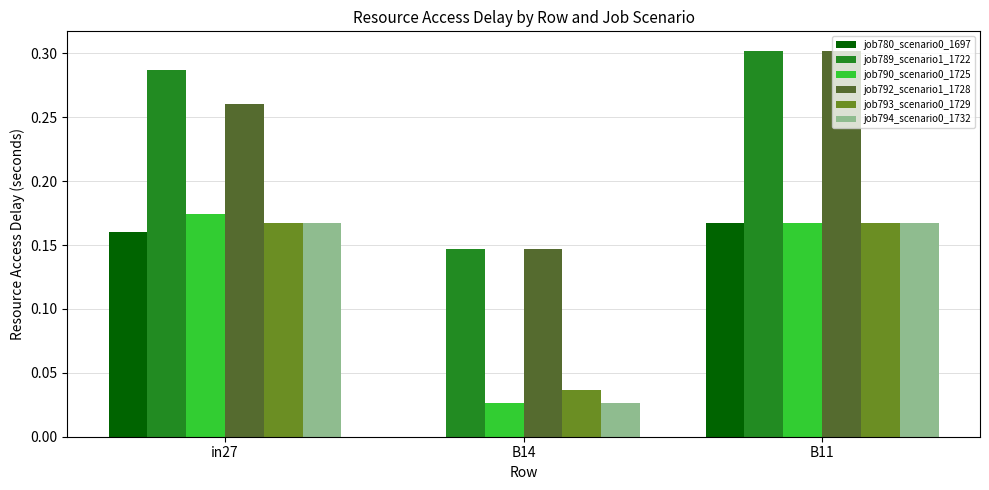

At which label does job789_scenario1_1722 reach its peak?

B11